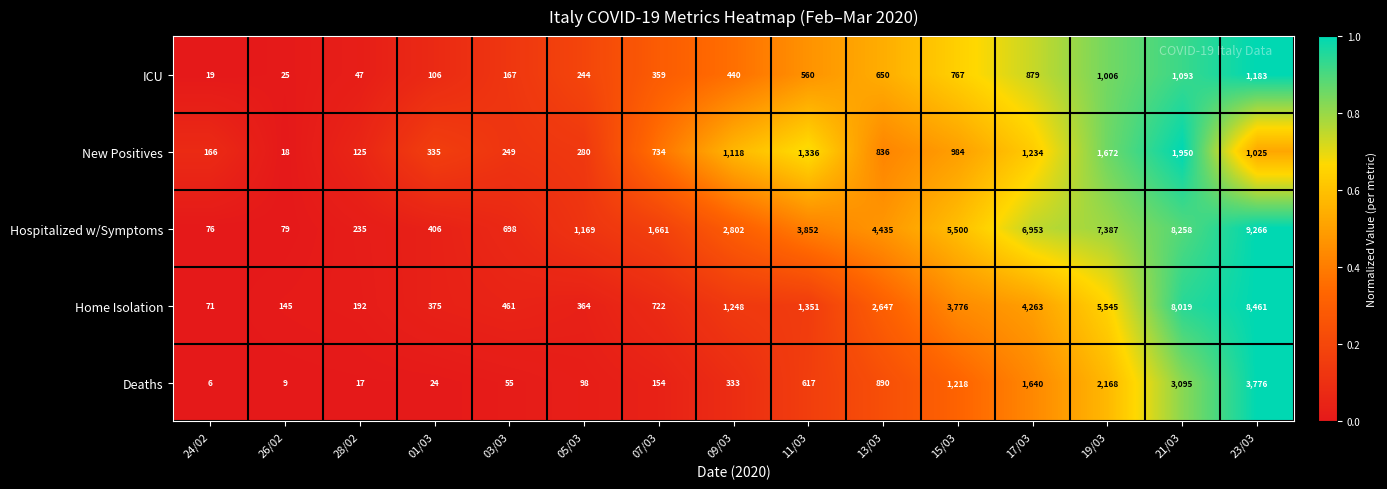

What is the total value across all series at 13/03?

9458